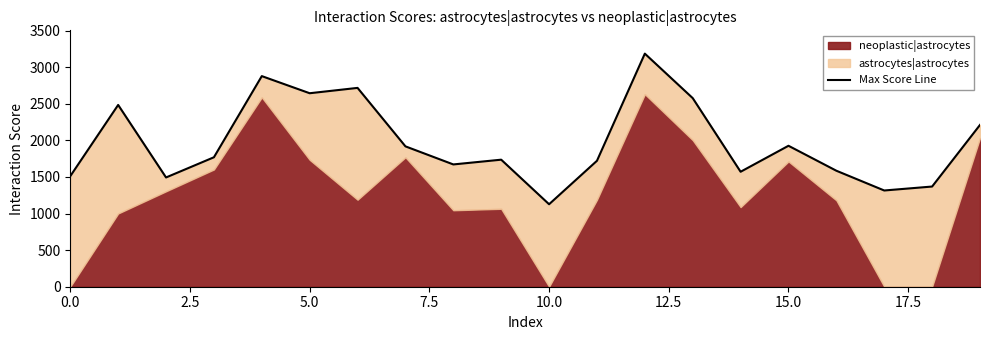

True or false: there are more than 0 points higher than both neighbors.

True